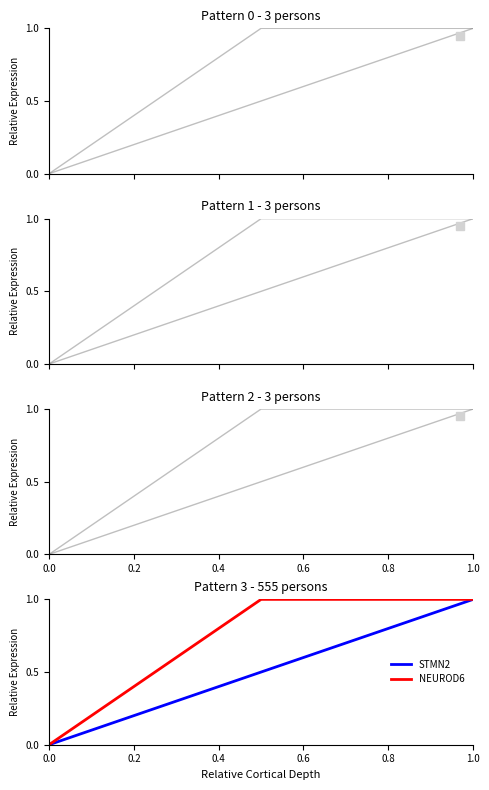

Does the chart have visible grid lines?

No